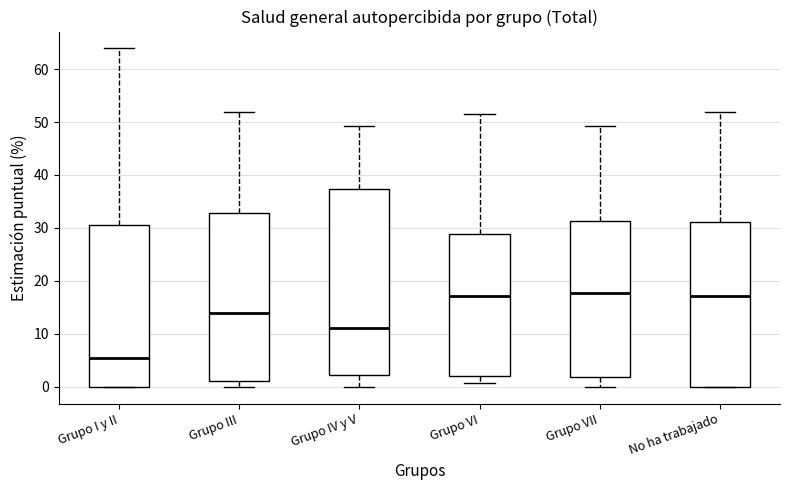

Where does the median line of the box for Grupo VI sit on the y-axis? The values are not printed on the chart, so give them approximately, as read against the axis.

17